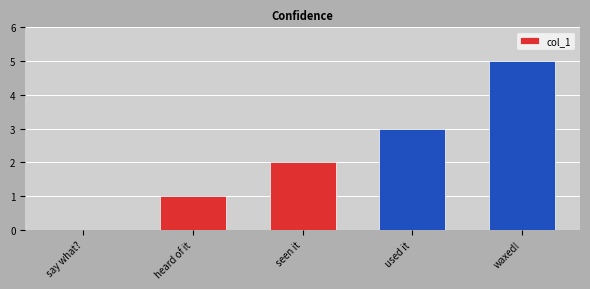

What is the difference between the values at heard of it and used it?

2